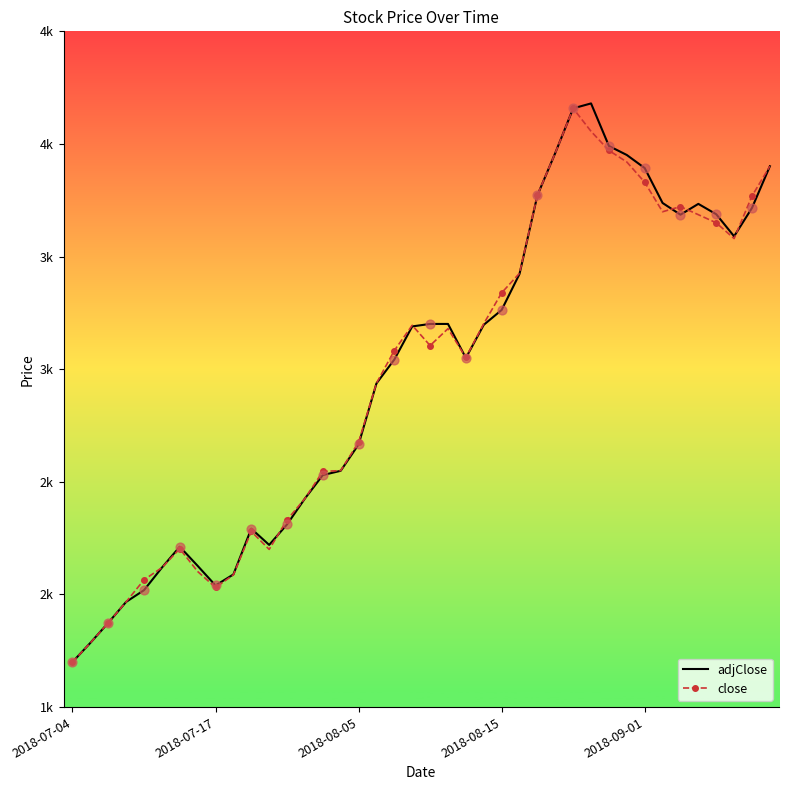

At which category is the sum across all series the highest?

28